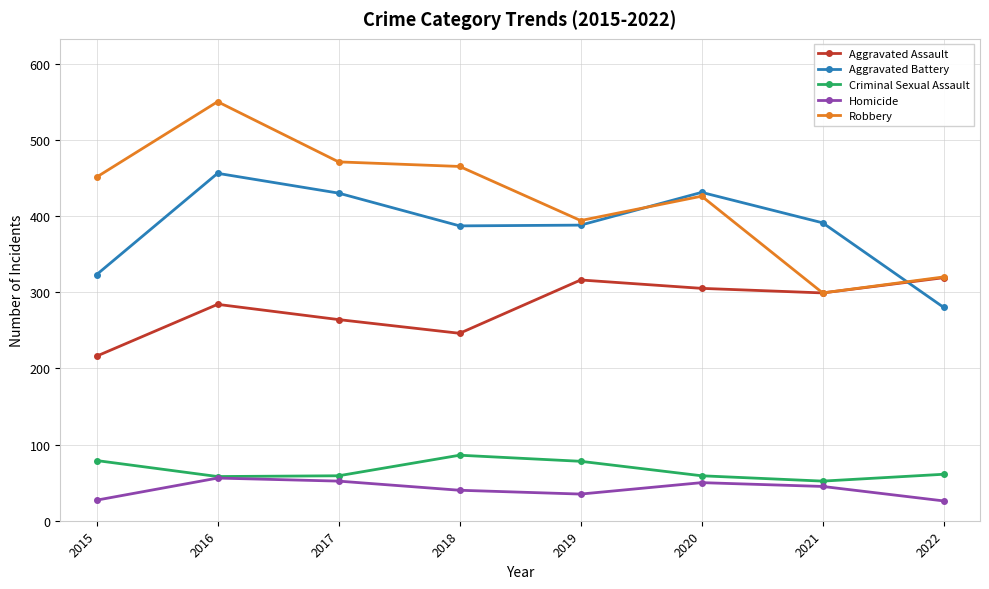

Which category has the highest value in the Aggravated Battery series?

2016